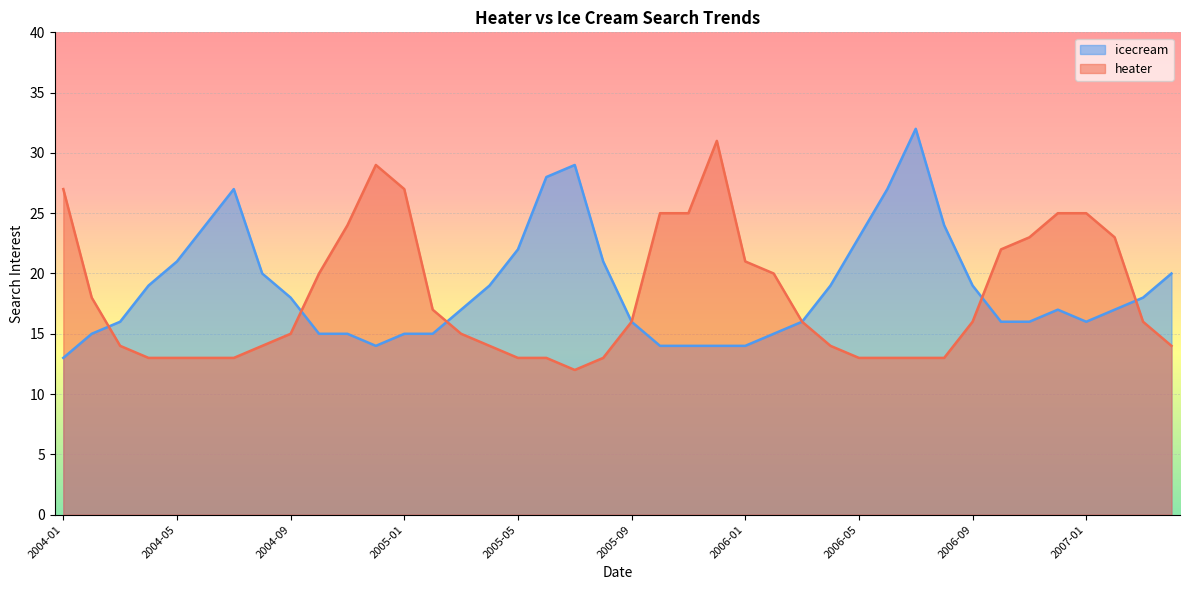

How many times do heater and icecream cross each other?

5